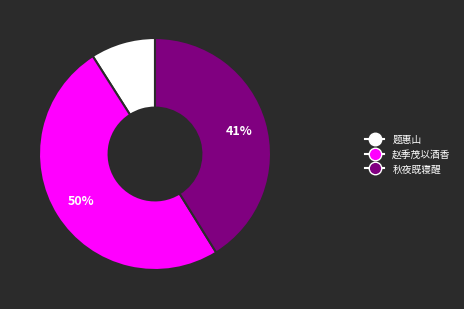

To the nearest percent, what is the difference between the largest and smallest slice percentages?

41%